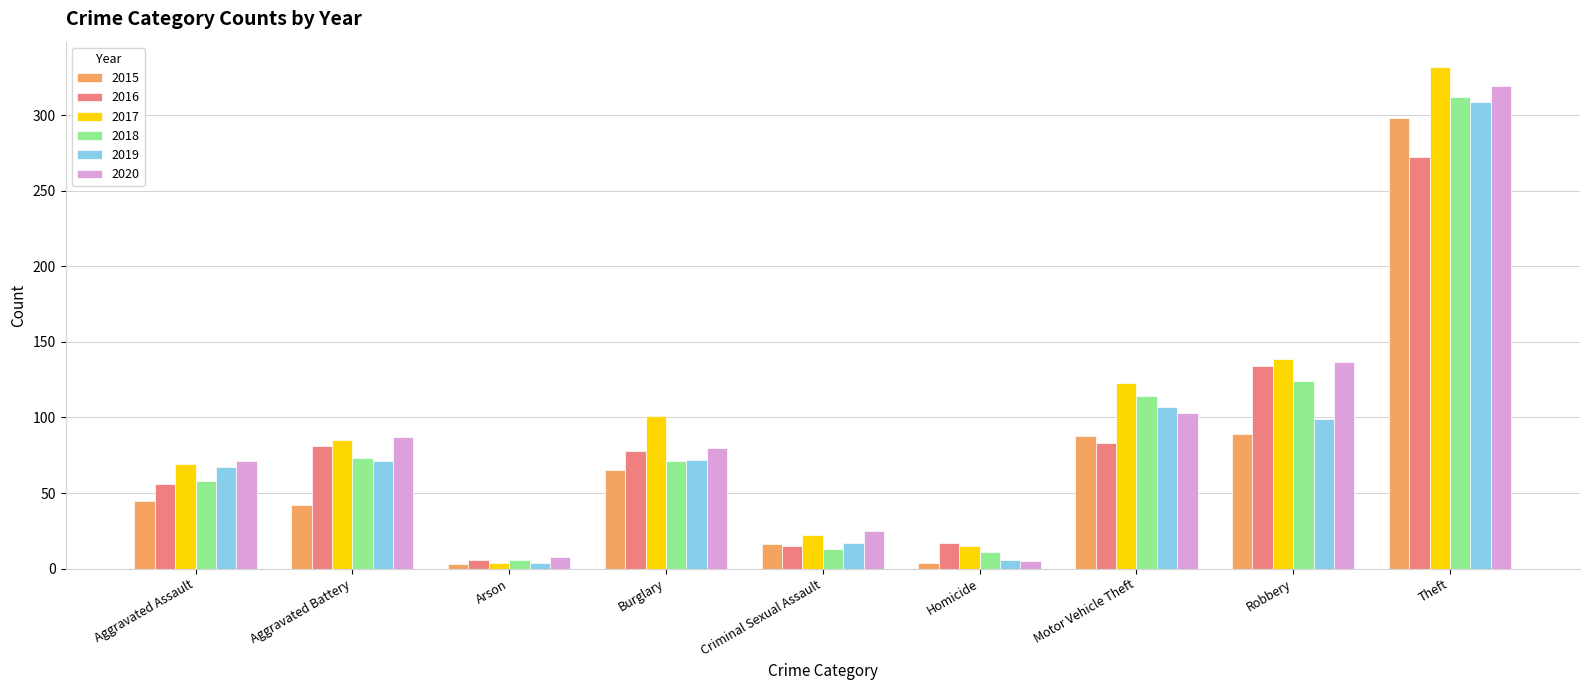

How many data points does each series have?

9